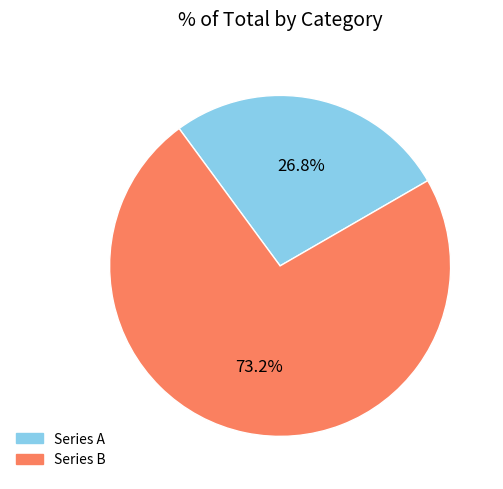

Combined, do Series A and Series B account for over 50%?

Yes